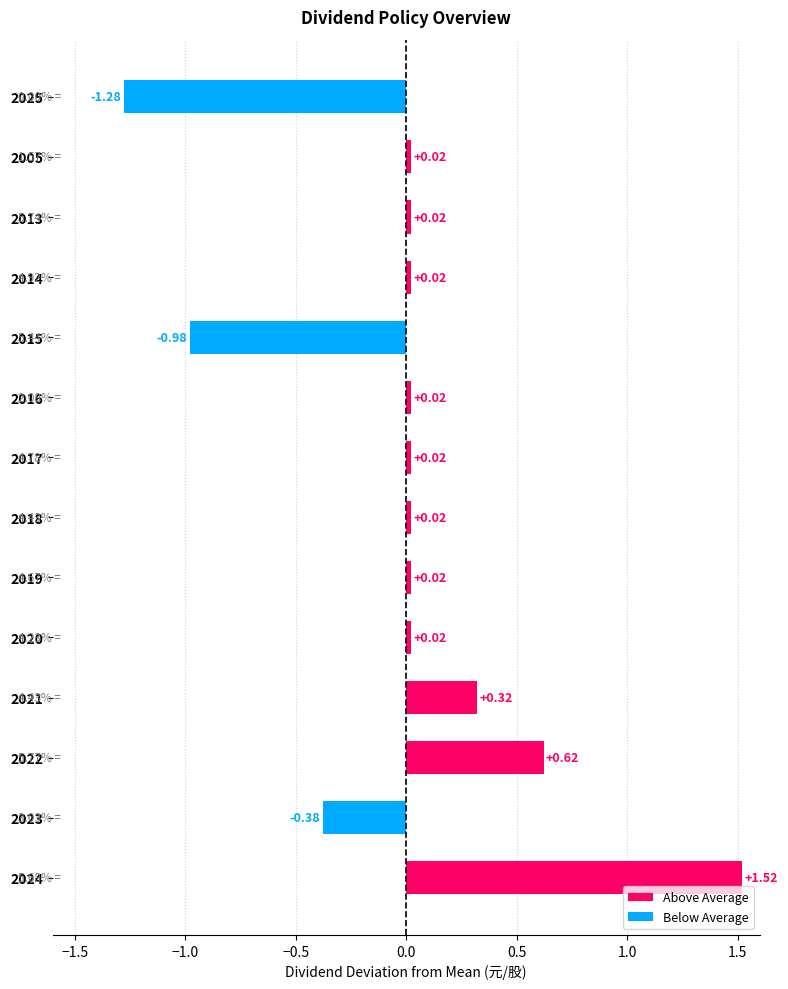

Between 2022 and 2014, which is larger?

2022